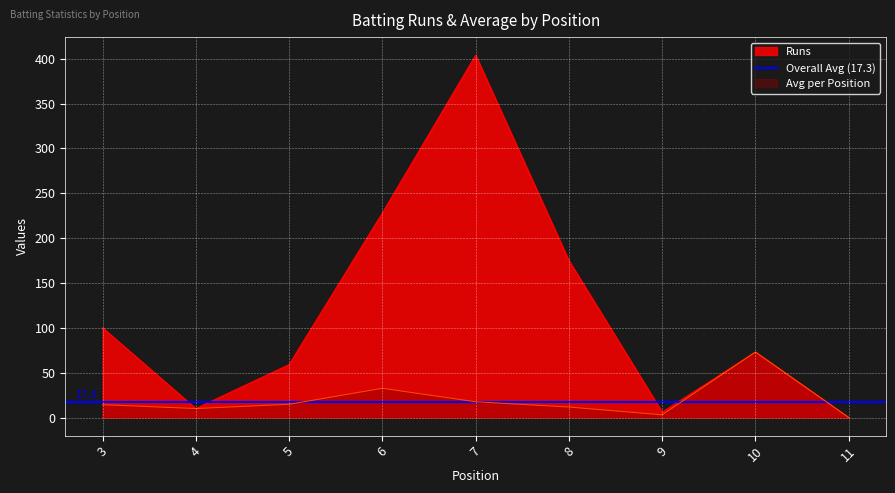

Reading left to right, transcribe all the data shown in this chart.

Runs: 100.0	10.0	59.0	228.0	404.0	175.0	6.0	73.0	0.0
Avg: 14.3	10.0	14.8	32.6	17.6	11.7	3.0	73.0	0.0